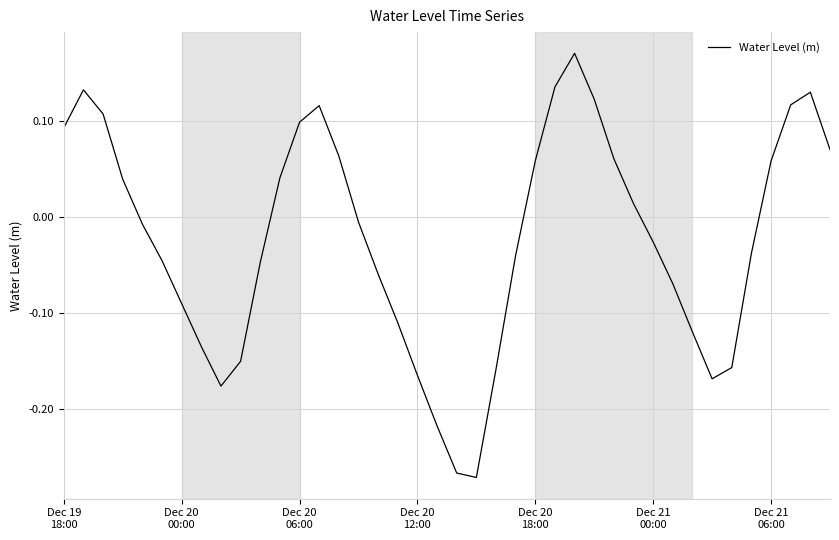

Is this an area chart (filled region under the line)?

No